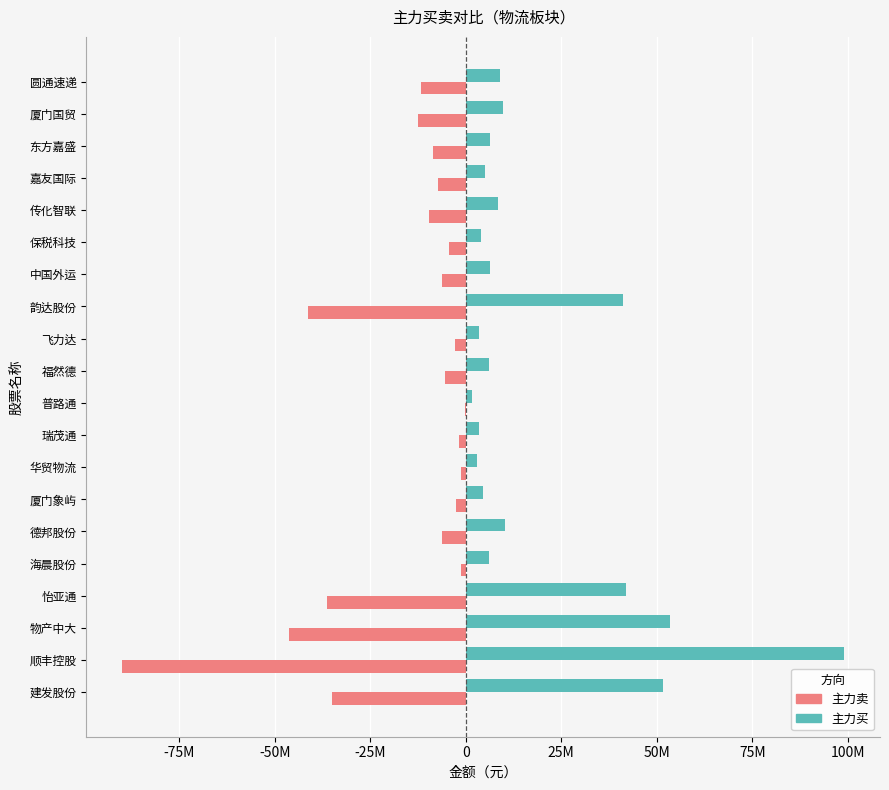

Reading left to right, transcribe all the data shown in this chart.

主力买: 51734942	98991799	53437604	42012884	6041190	10304691	4403902	3052229	3448691	1629565	6063827	3499448	41222001	6218885	4118383	8438413	4947087	6240623	9815028	8900923
主力卖: -35115281	-89894022	-46143956	-36331725	-1302847	-6285143	-2447928	-1182500	-1854158	-322335	-5316832	-2752639	-41178943	-6241964	-4272731	-9645967	-7276263	-8705924	-12484948	-11713682